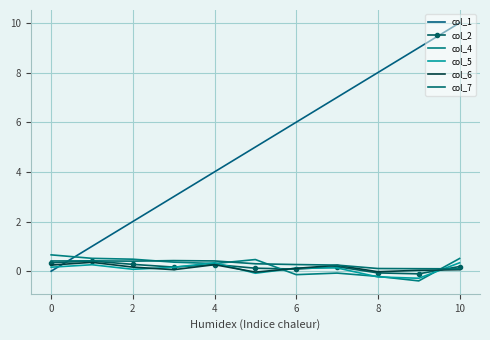

How many col_2 values are between 0 and 1?

9